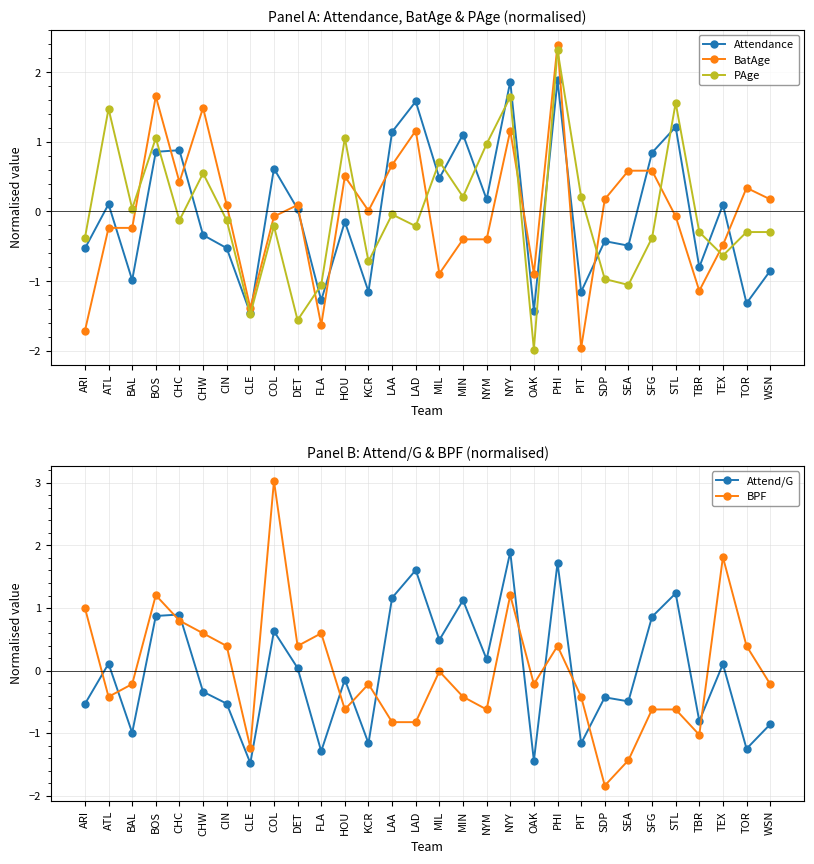

Is it true that PAge equals 1.5 at ATL?

True